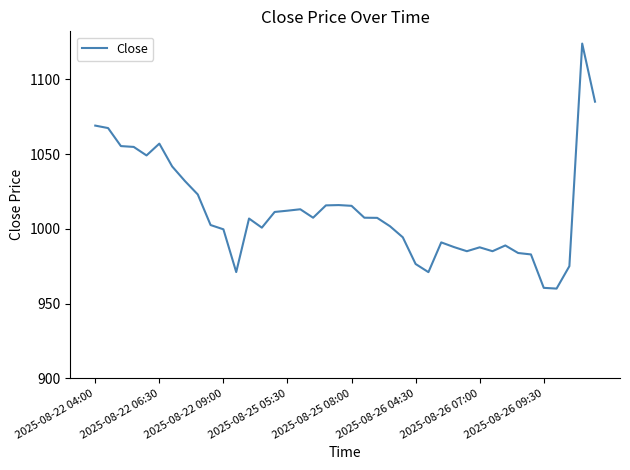

What is the greatest value displayed?

1123.8